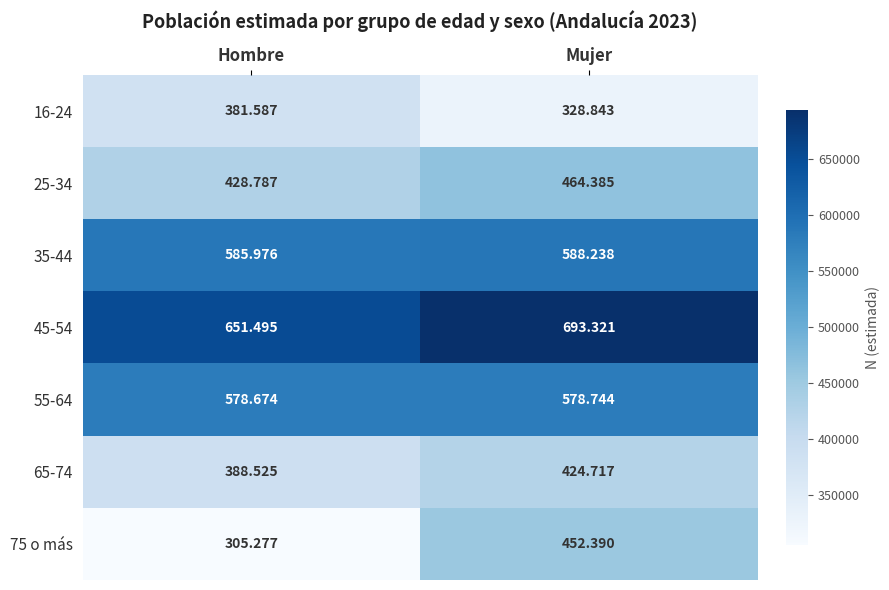

Rank the series by their maximum value, from lowest to highest.

16-24, 65-74, 75 o más, 25-34, 55-64, 35-44, 45-54